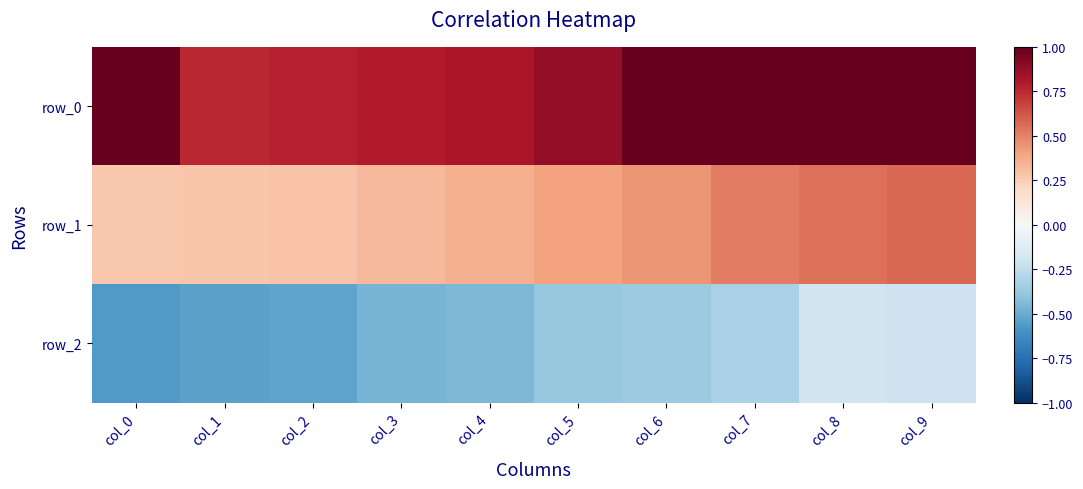

List the series in order of their peak value, lowest first.

row_2, row_1, row_0